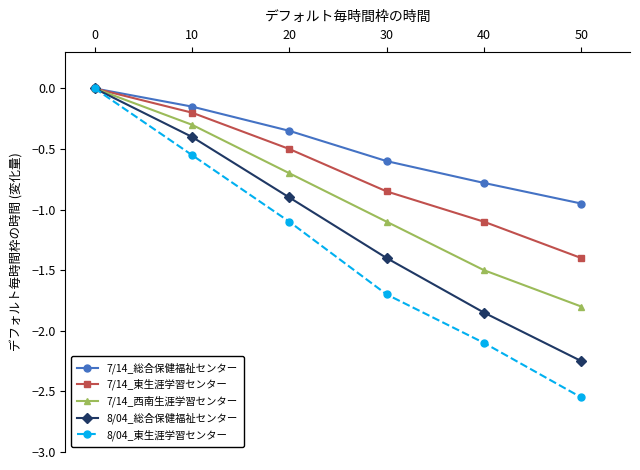

What is the difference between the 8/04_総合保健福祉センター values at 20 and 10?

0.5